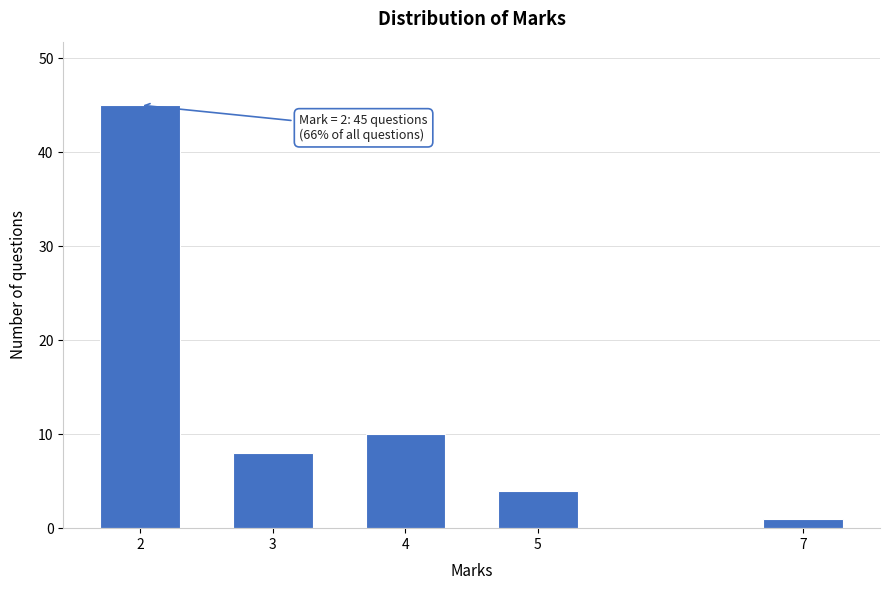

Reading left to right, extract all data points from this chart.

2=45	3=8	4=10	5=4	7=1